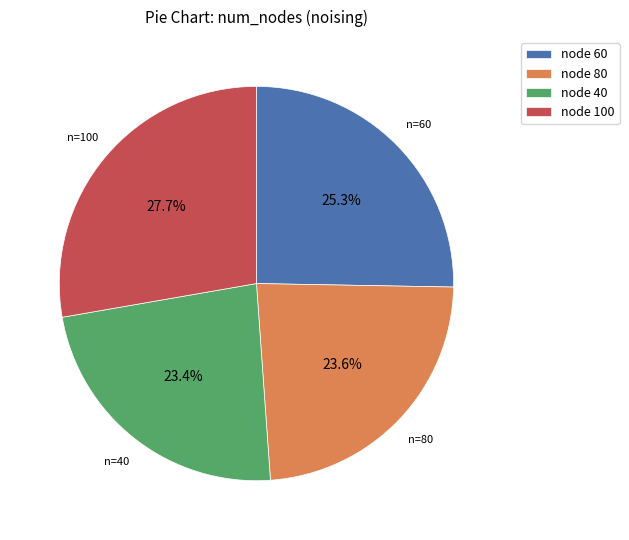

Count the number of slices in the pie.

4